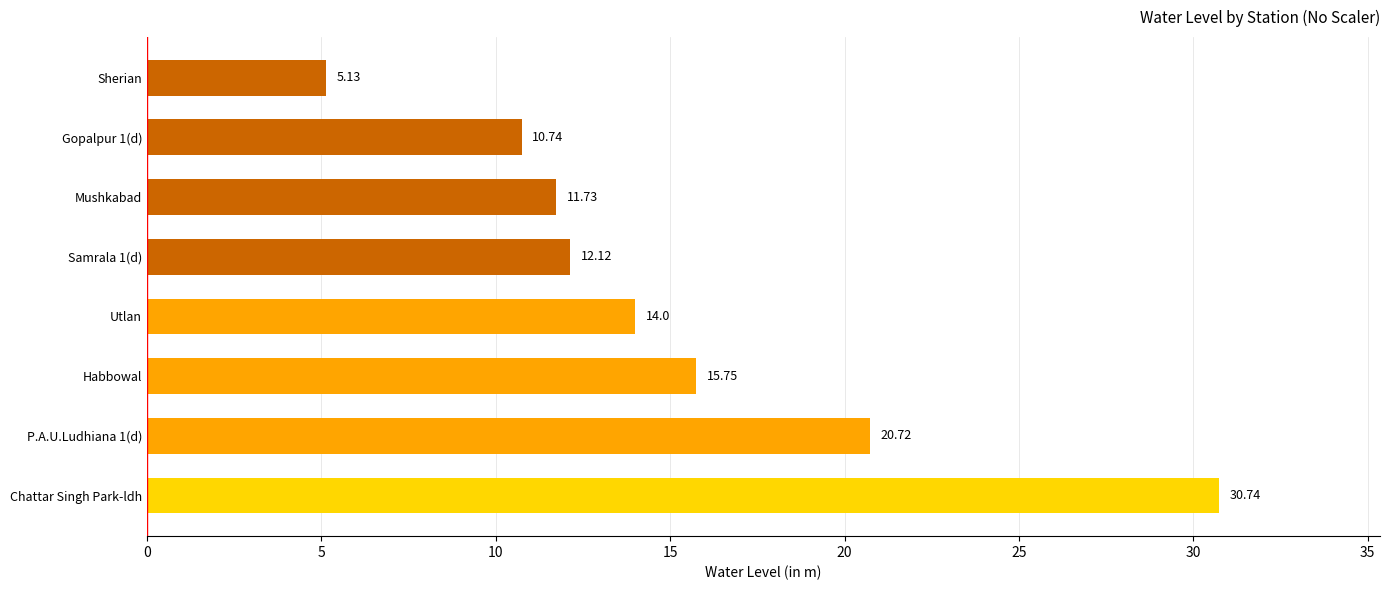

At which label is the value closest to 17?

Habbowal